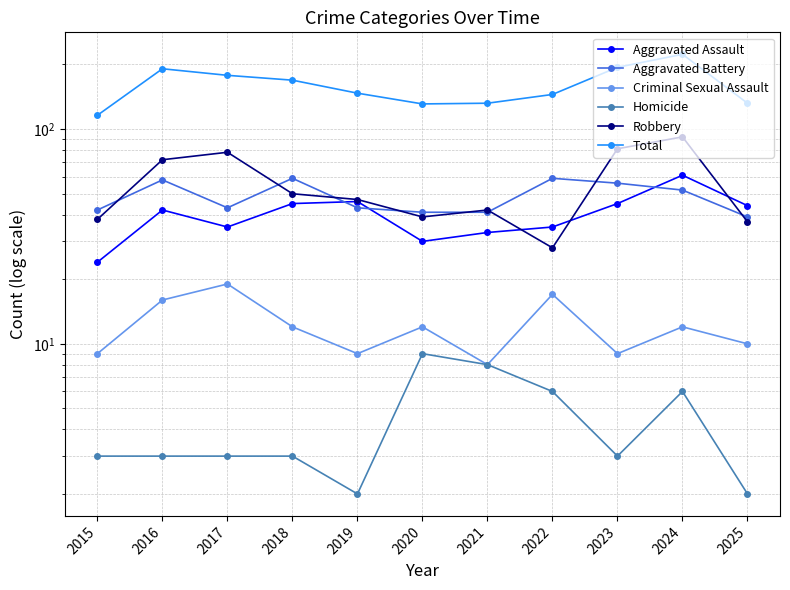

The Homicide series shows 3 at 2025. True or false?

False